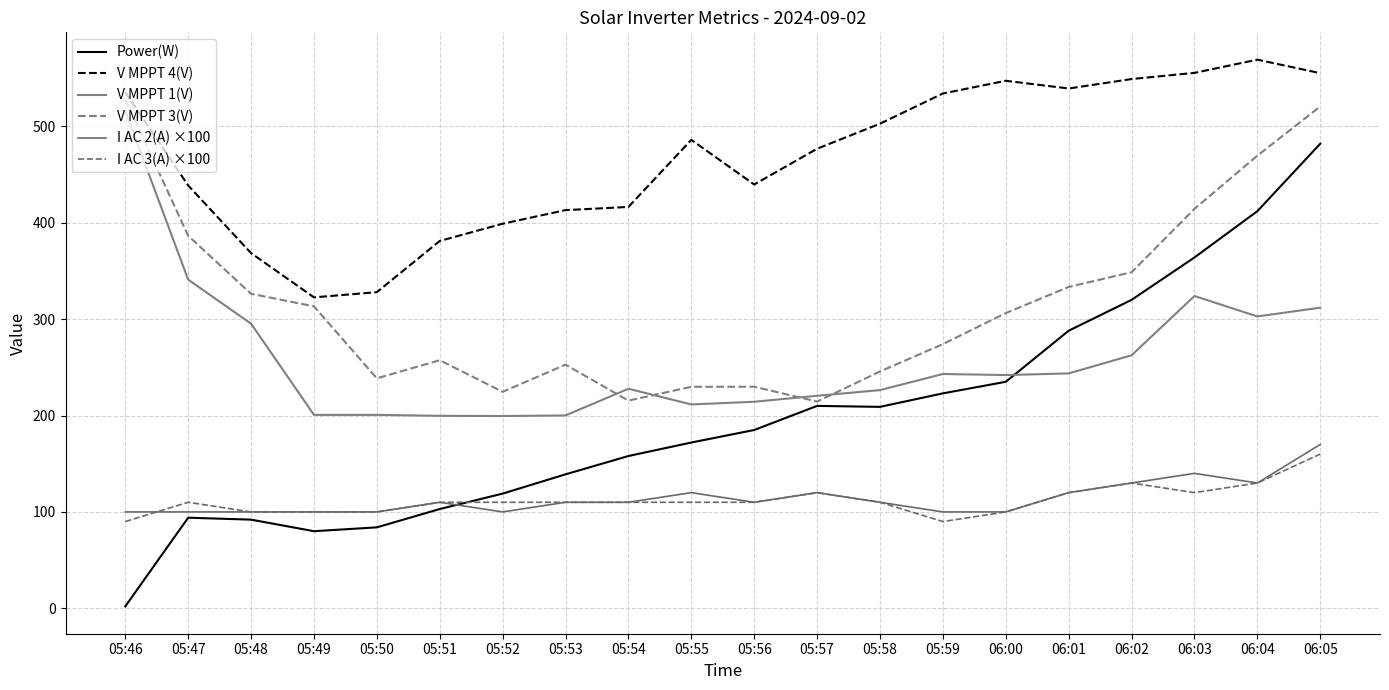

How many lines are shown in the chart?

6